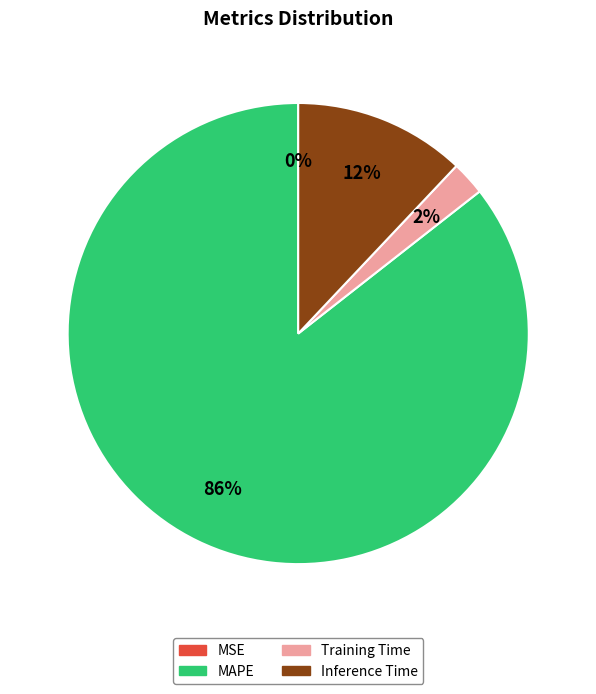

To the nearest percent, what percentage of the pie is MAPE?

86%